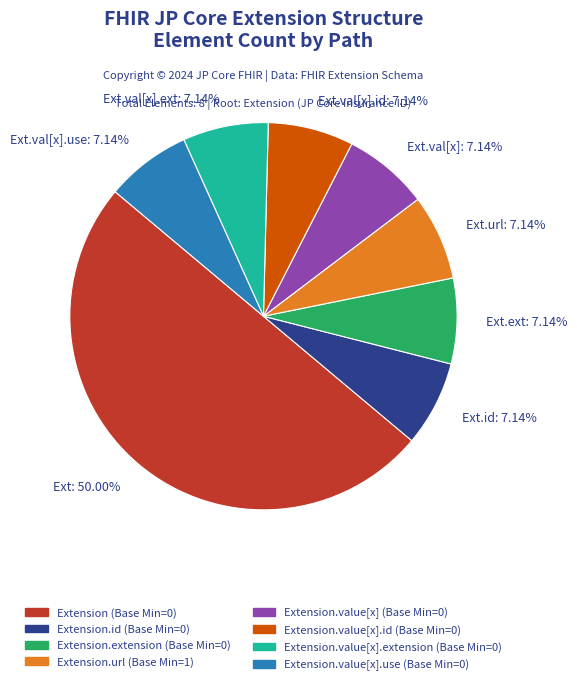

Approximately how many times larger is the value at Ext.val[x].id: 7.14% compared to Ext.val[x].ext: 7.14%?

1.0